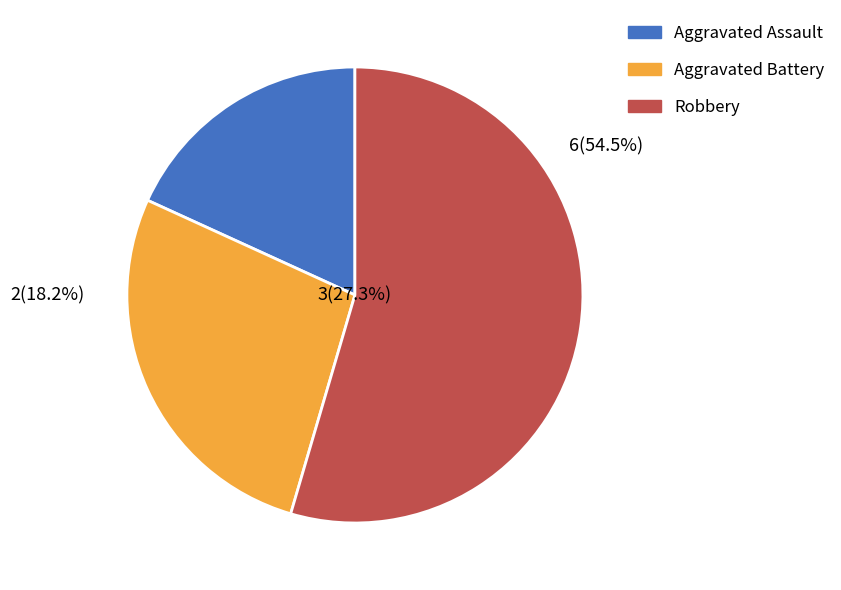

Between Robbery and Aggravated Assault, which is larger?

Robbery